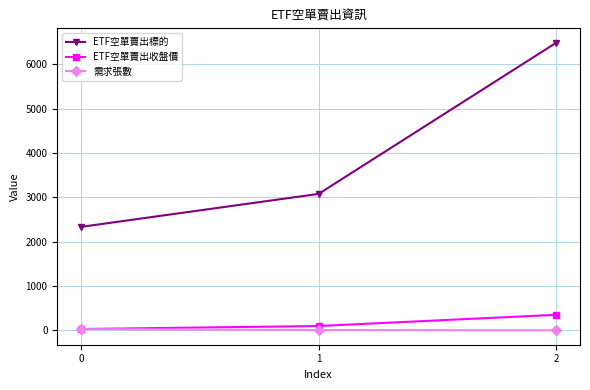

What is the highest value of the 需求張數 series?

31.0